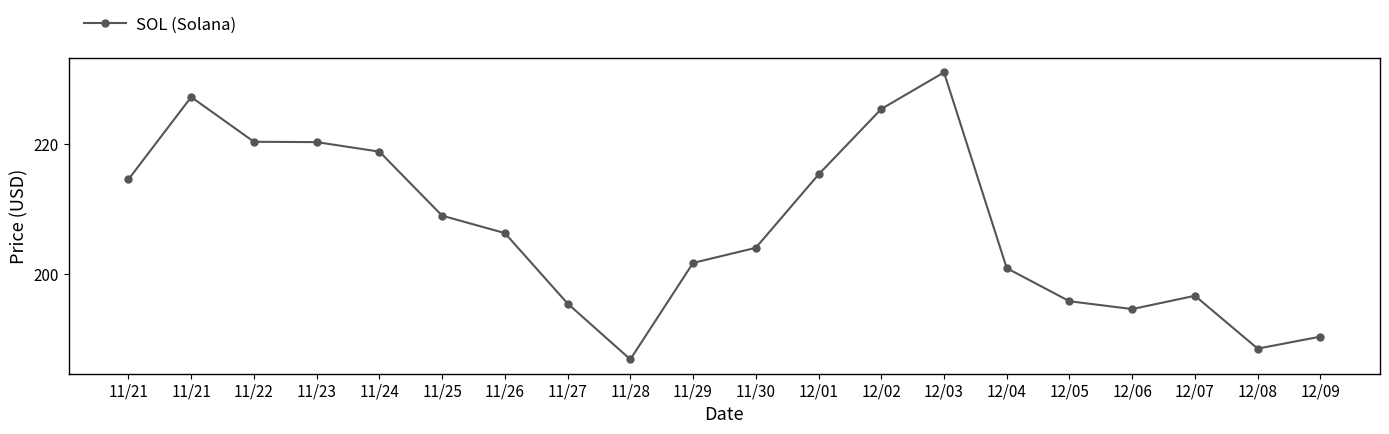

How many values exceed 206?

10